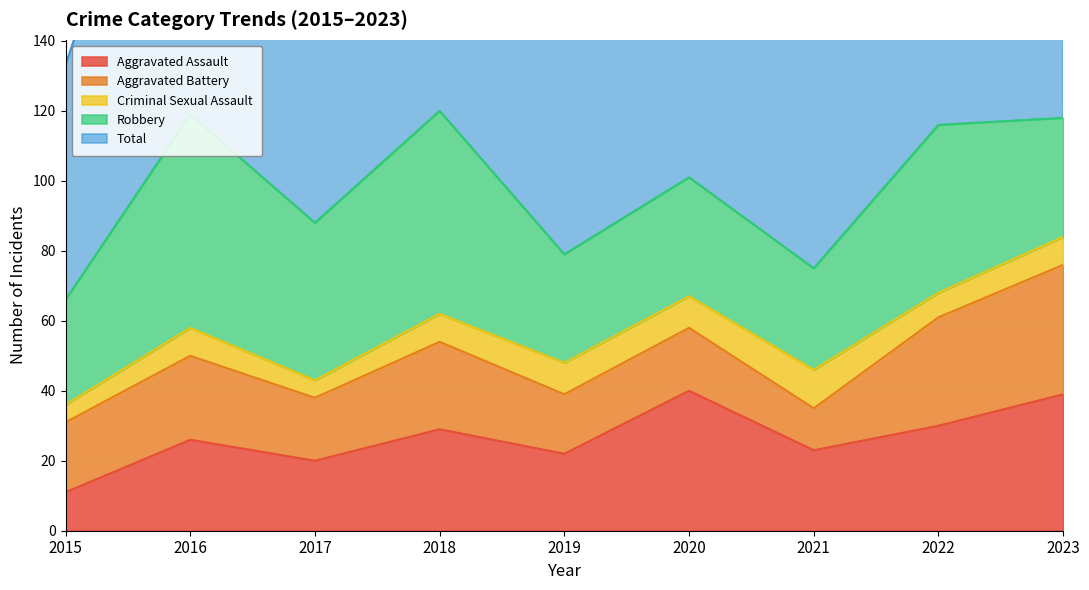

What value does the Aggravated Assault series have at 2019, to the nearest 10?

20